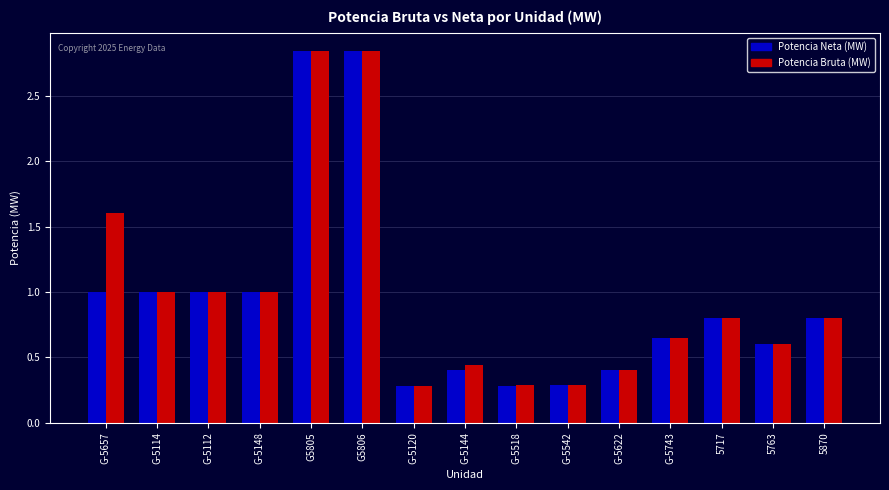

What is the smallest value displayed?

0.3